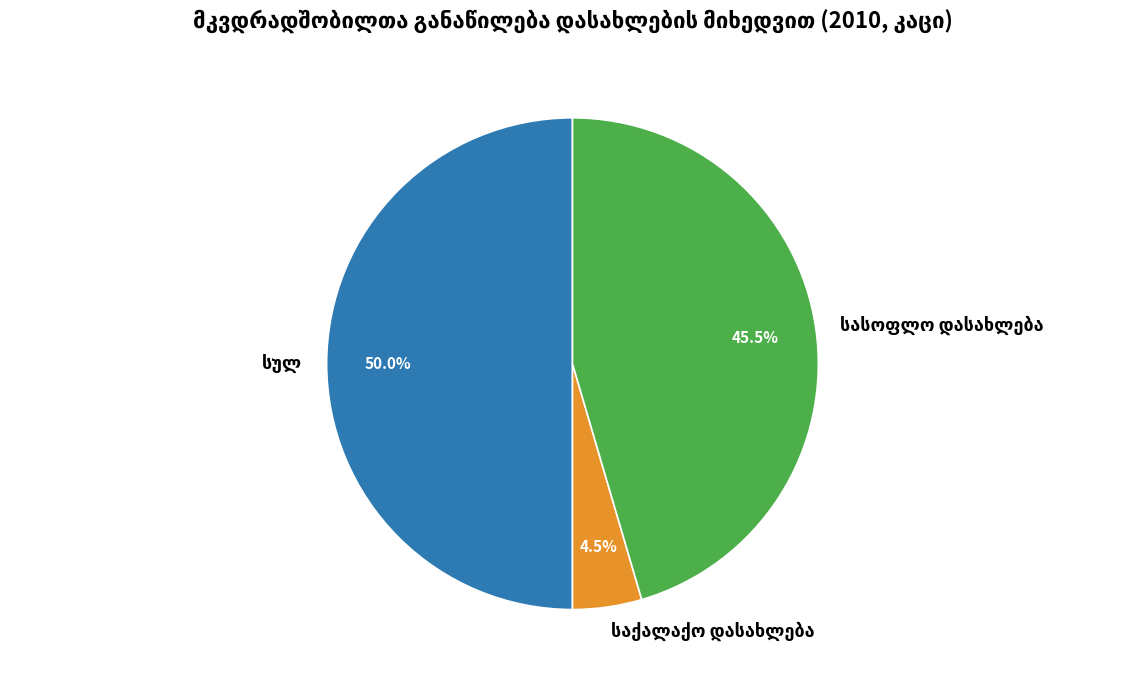

Is the sum of სულ and საქალაქო დასახლება greater than half?

Yes